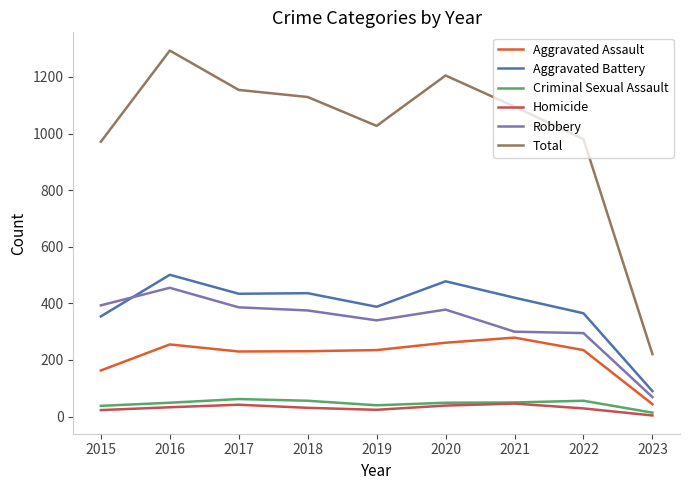

The value of Criminal Sexual Assault at 2016 is 49. True or false?

True